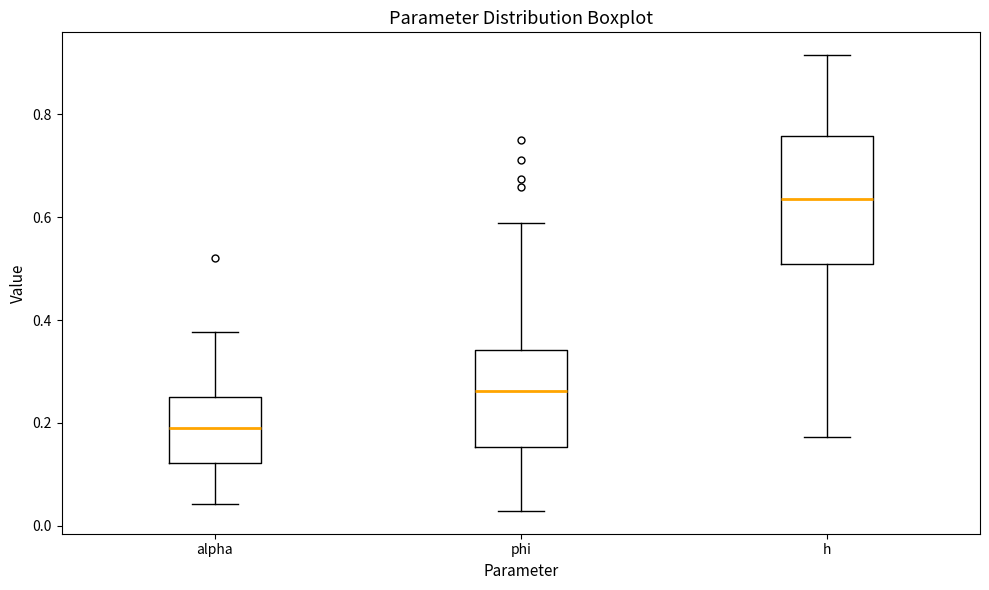

Reading left to right, read every box against the y-axis: the position of its median line, the range the box covers, and the ends of its whiskers. The values are not printed on the chart, so give them approximately, as read against the axis.

alpha: median 0.18, box 0.12 to 0.26, whiskers 0.04 to 0.38
phi: median 0.26, box 0.16 to 0.34, whiskers 0.02 to 0.58
h: median 0.64, box 0.50 to 0.76, whiskers 0.18 to 0.92